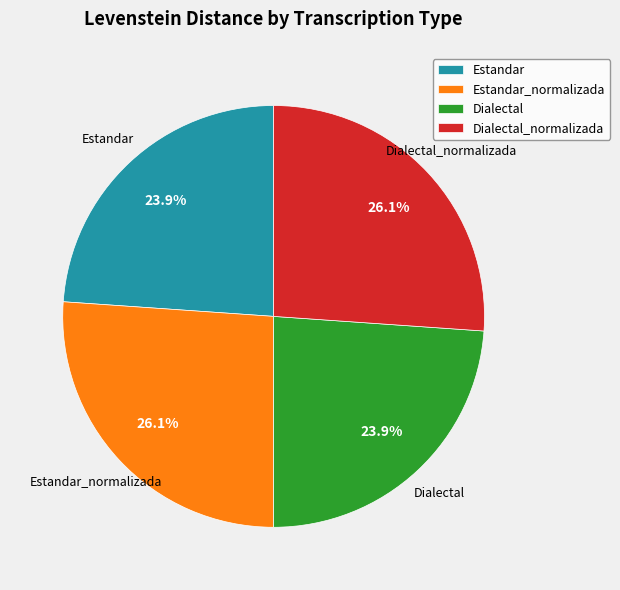

Is Estandar_normalizada the majority of the pie?

No